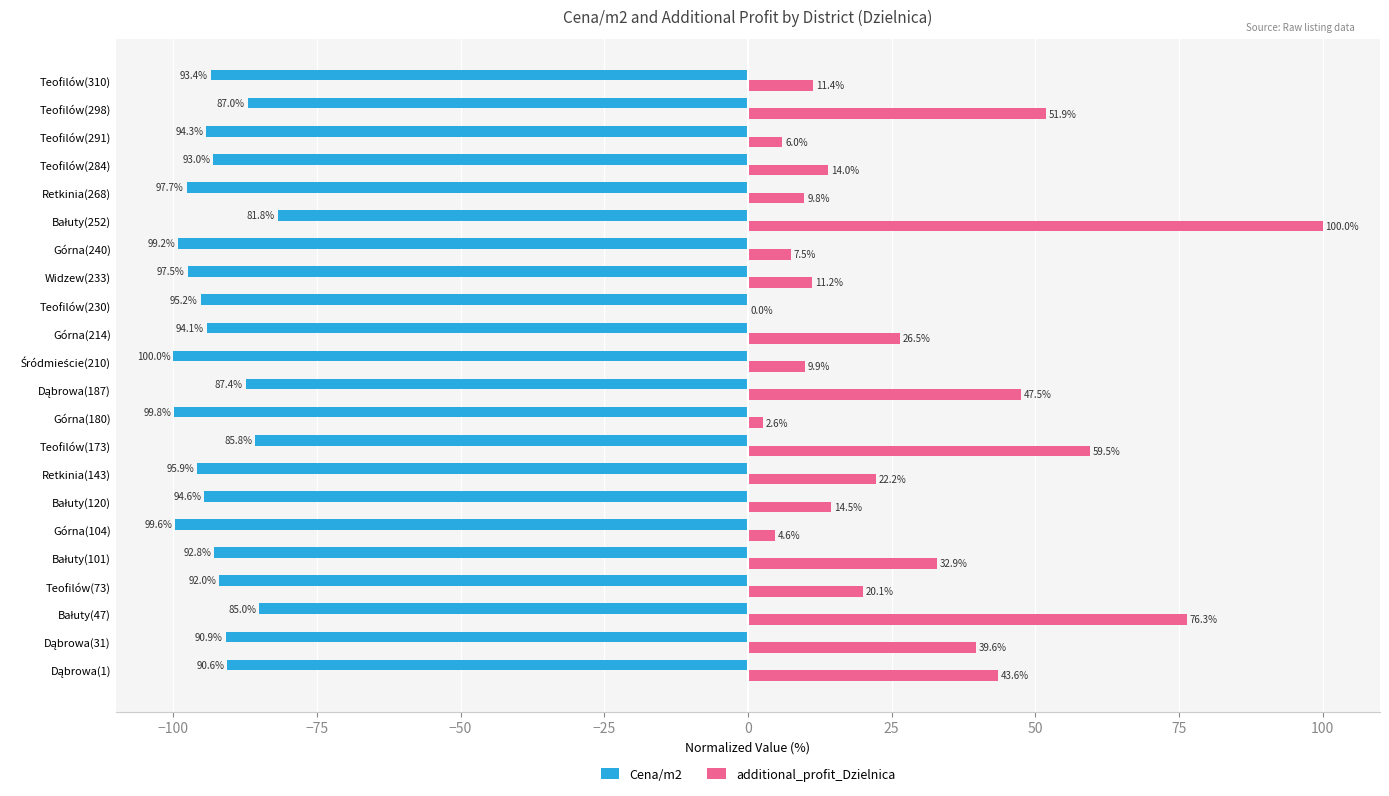

What is the greatest value displayed?

100.0